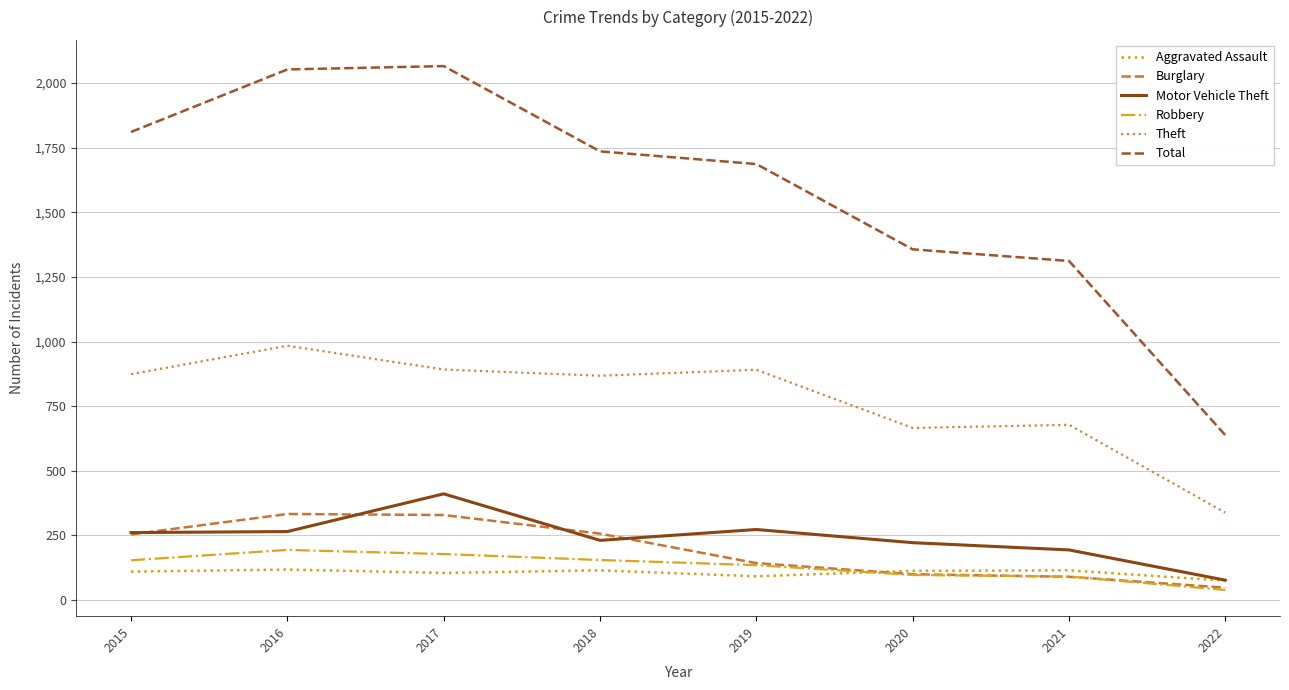

Does the chart have visible grid lines?

Yes